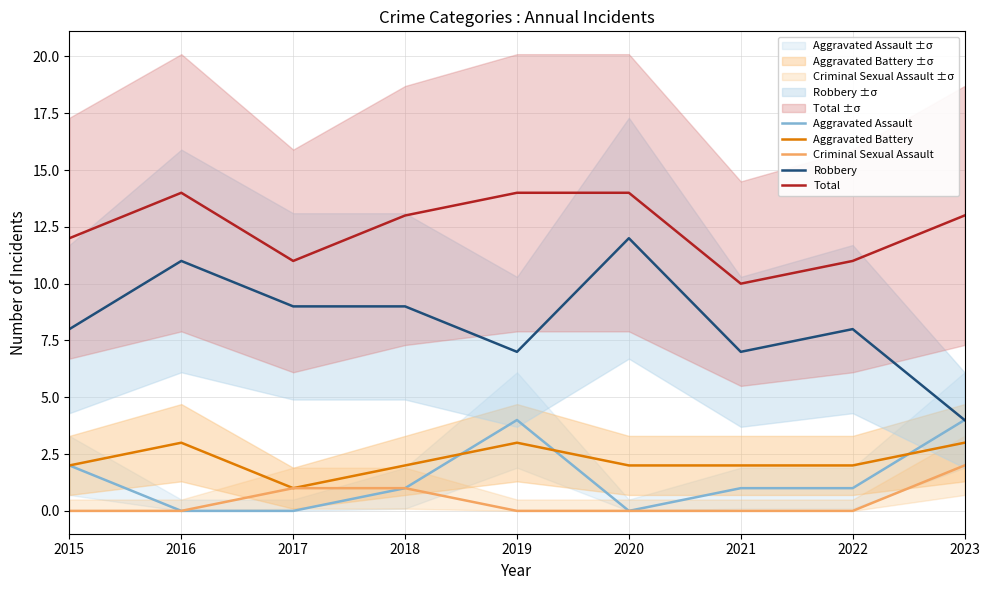

The Total series shows 20 at 2022. True or false?

False